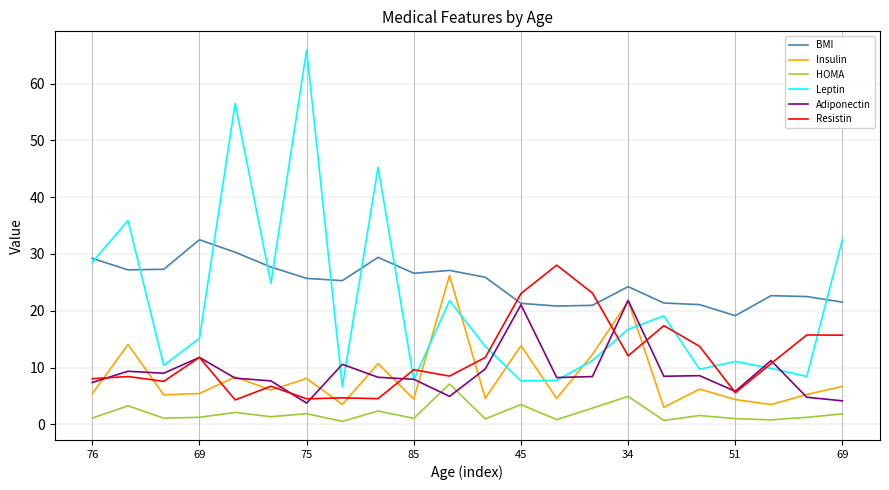

True or false: Resistin and BMI cross at least once.

True